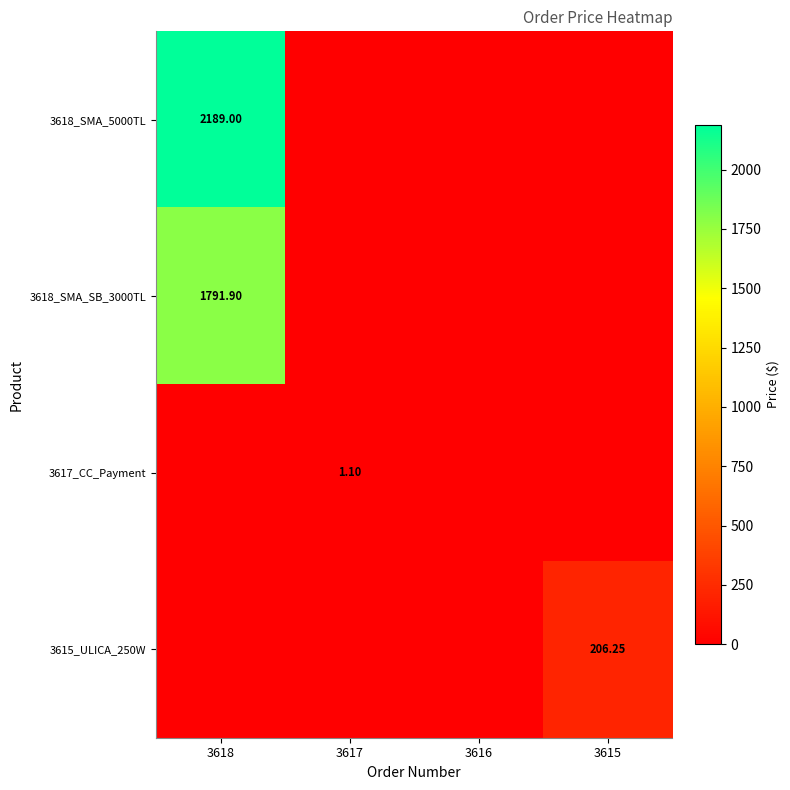

How many categories are shown in the chart?

4